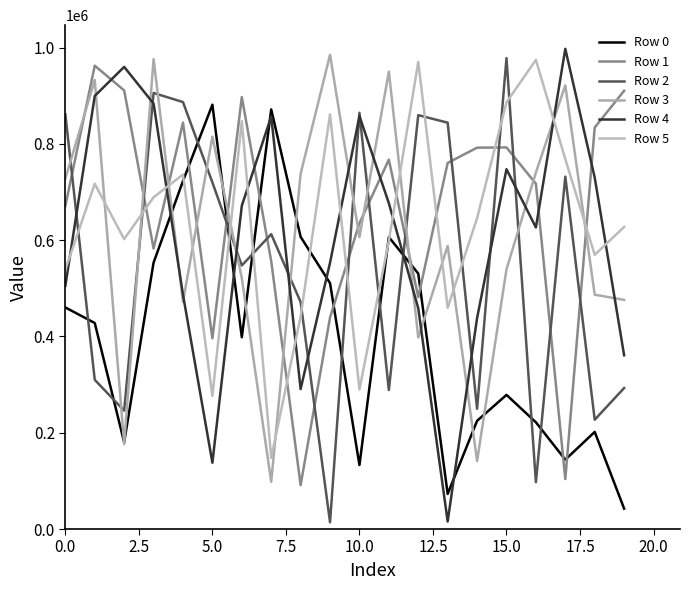

How many lines are shown in the chart?

6